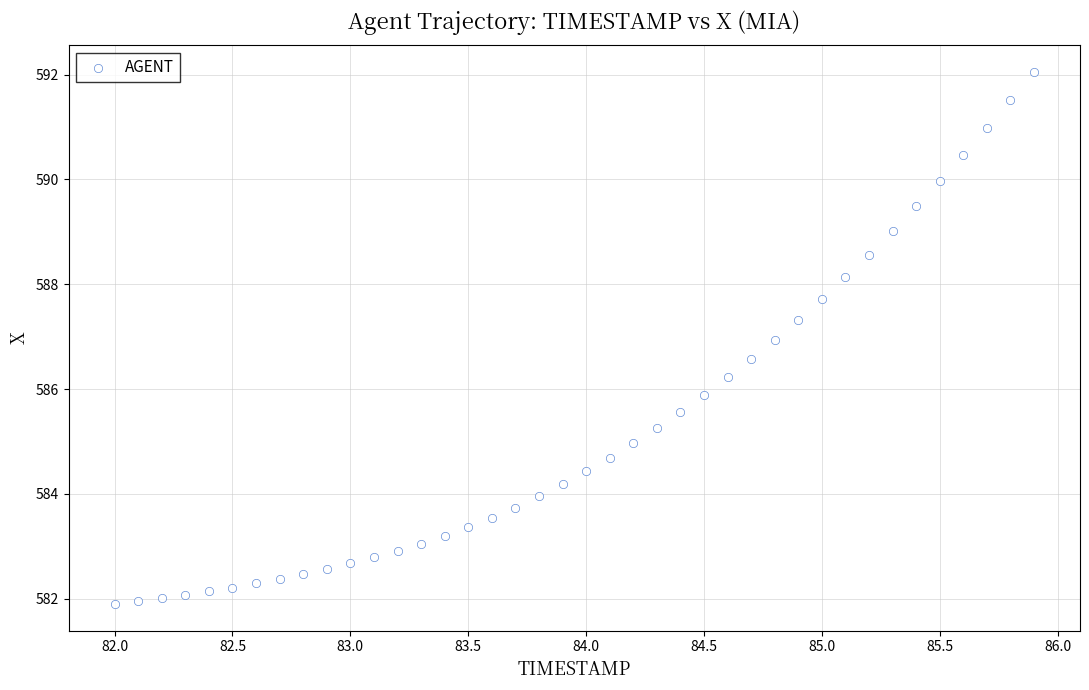

What is the range of Y values (max minus min)?

10.2